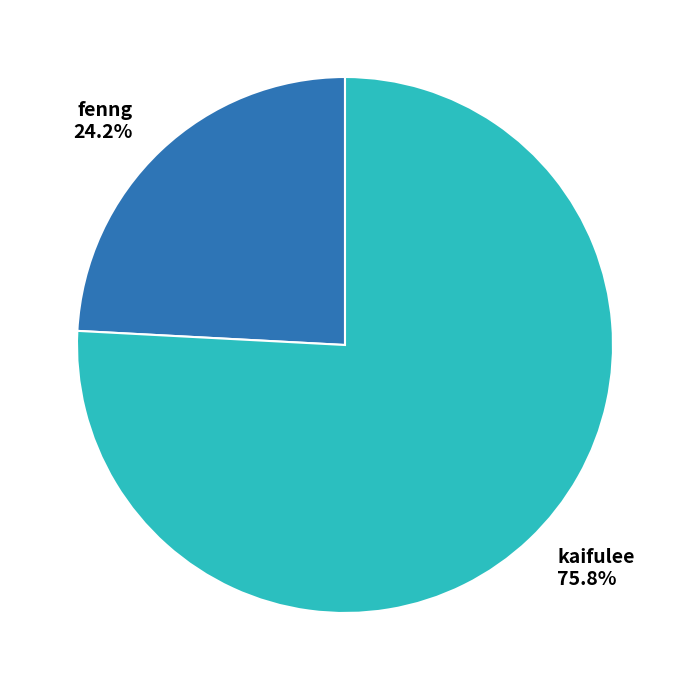

Which category has the smallest portion of the pie?

fenng